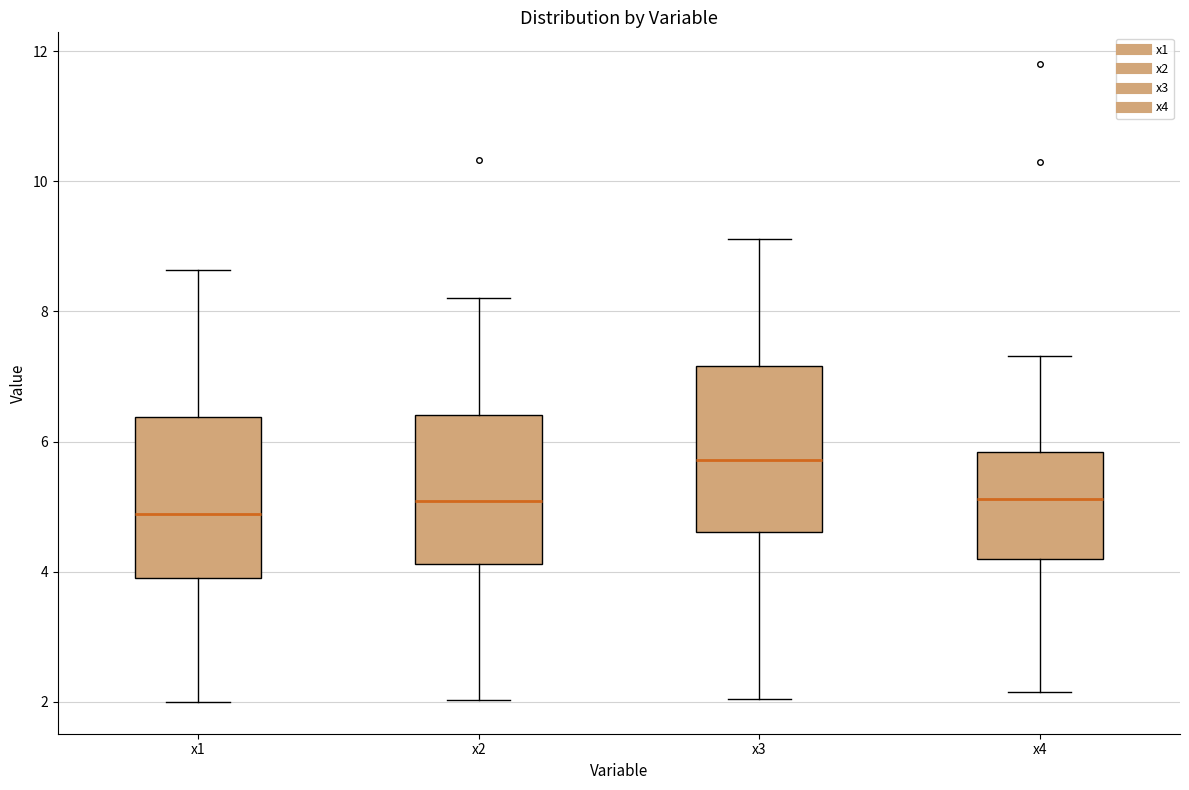

Reading left to right, transcribe this box plot: for each box, give where its median line is, the range the box spans, and where its two whiskers end, as read against the y-axis. The values are not printed on the chart, so give them approximately, as read against the axis.

x1: median 4.8, box 4.0 to 6.4, whiskers 2.0 to 8.6
x2: median 5.0, box 4.2 to 6.4, whiskers 2.0 to 8.2
x3: median 5.8, box 4.6 to 7.2, whiskers 2.0 to 9.2
x4: median 5.2, box 4.2 to 5.8, whiskers 2.2 to 7.4